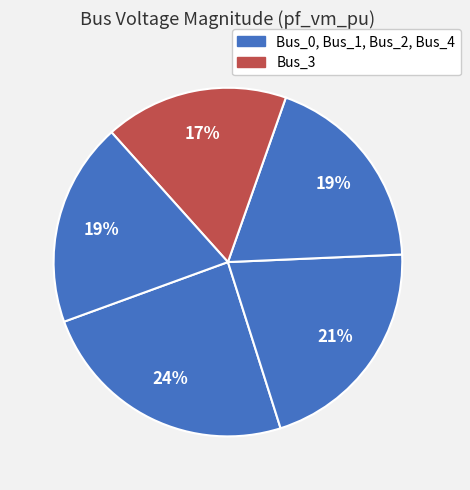

To the nearest percent, what is the difference between the largest and smallest slice percentages?

7%